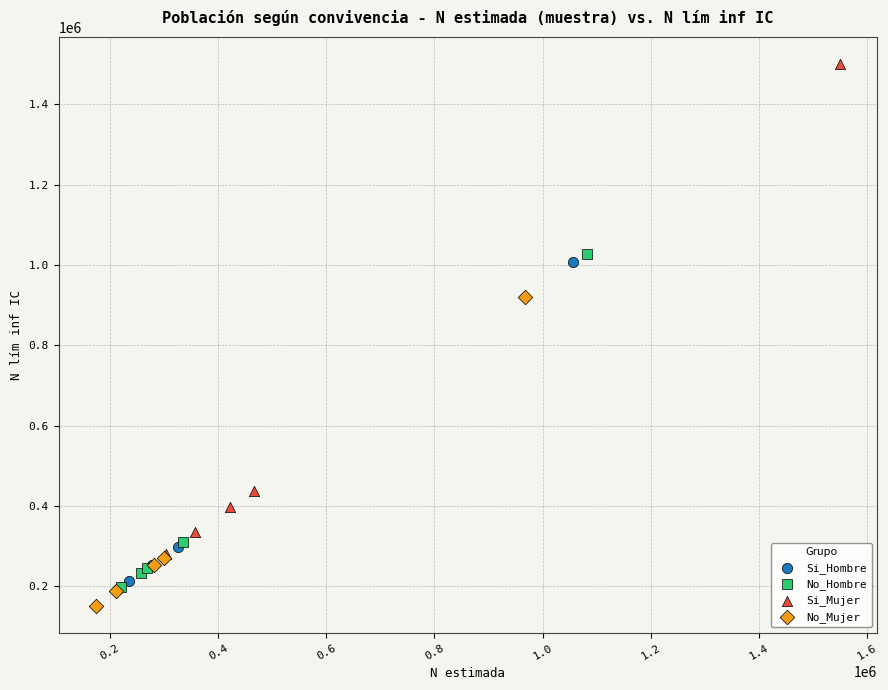

Which series has the largest Y range (max minus min)?

Si_Mujer